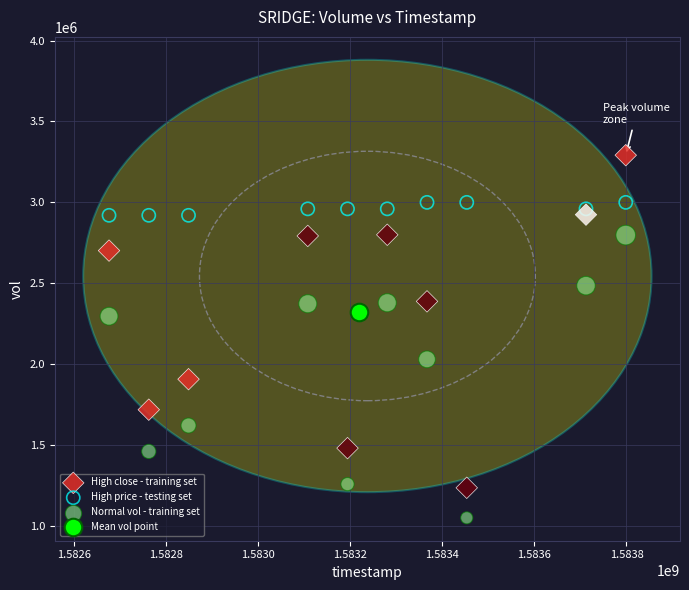

What are all the series names shown in the legend?

High close - training set, High price - testing set, Normal vol - training set, Mean vol point